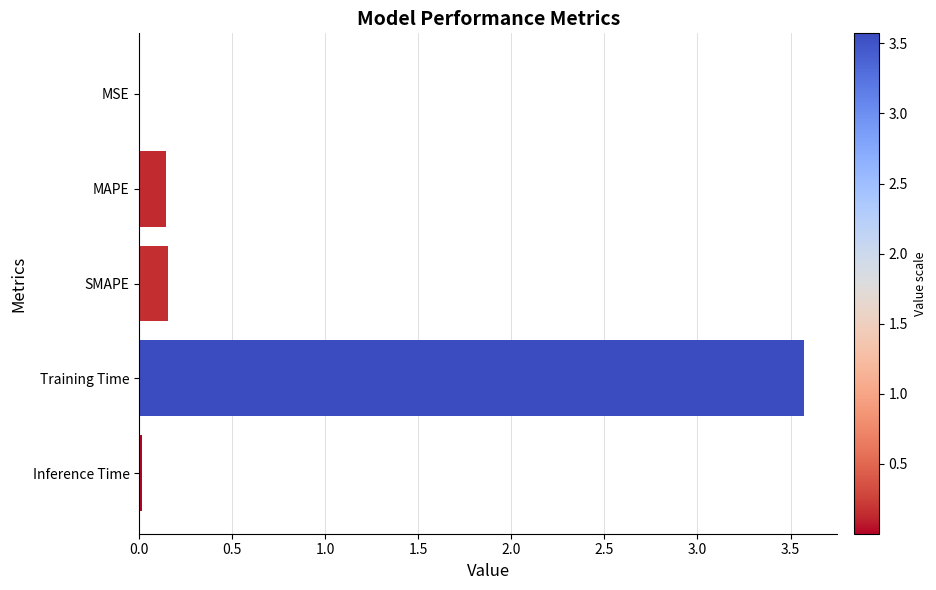

The chart shows a value of 0.0 at Inference Time. True or false?

True